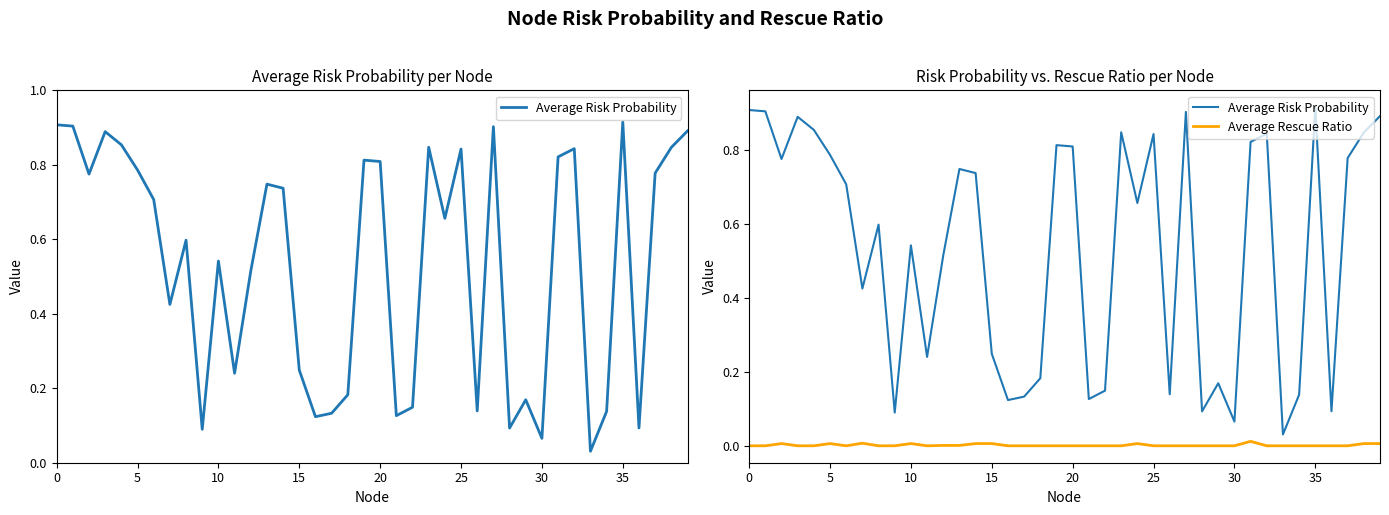

What is the difference between the highest and lowest values at 27?

0.9